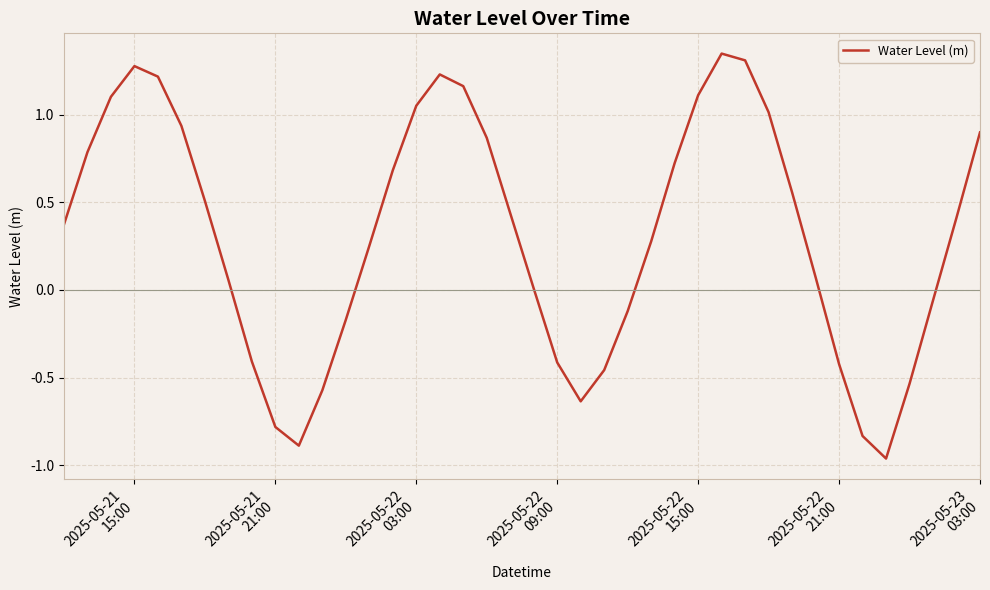

What is the difference between the maximum and minimum values?

2.3